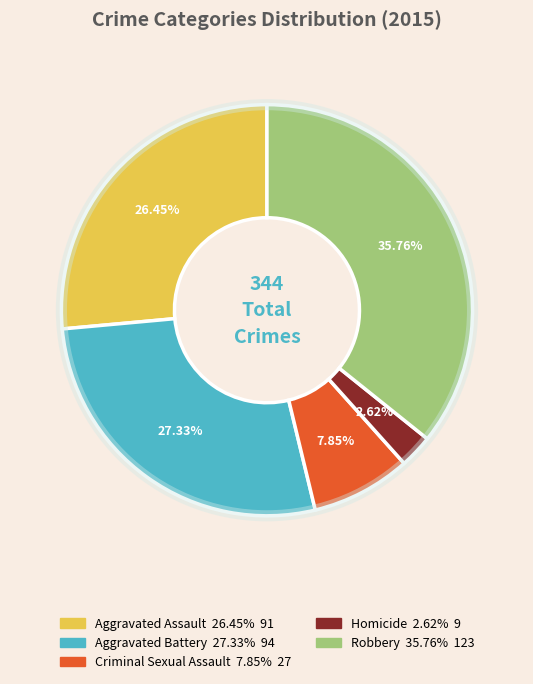

Rank the categories by value from lowest to highest.

Homicide, Criminal Sexual Assault, Aggravated Assault, Aggravated Battery, Robbery